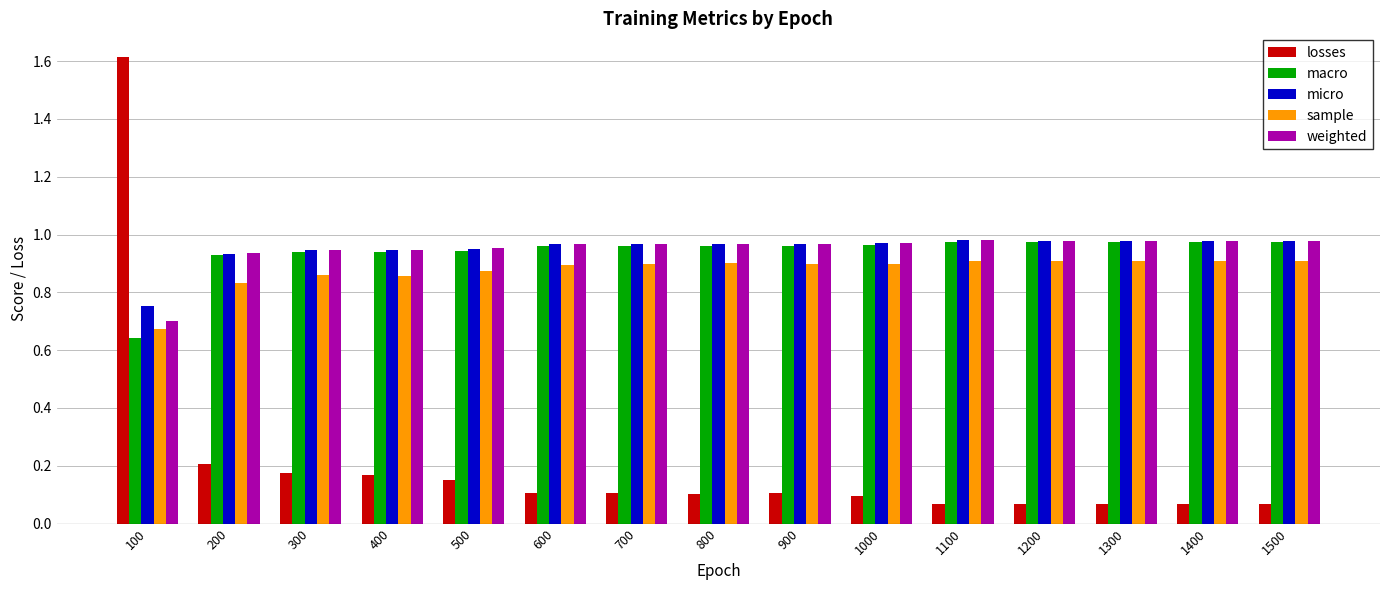

What is the sum of the sample values at 400 and 100?

1.5